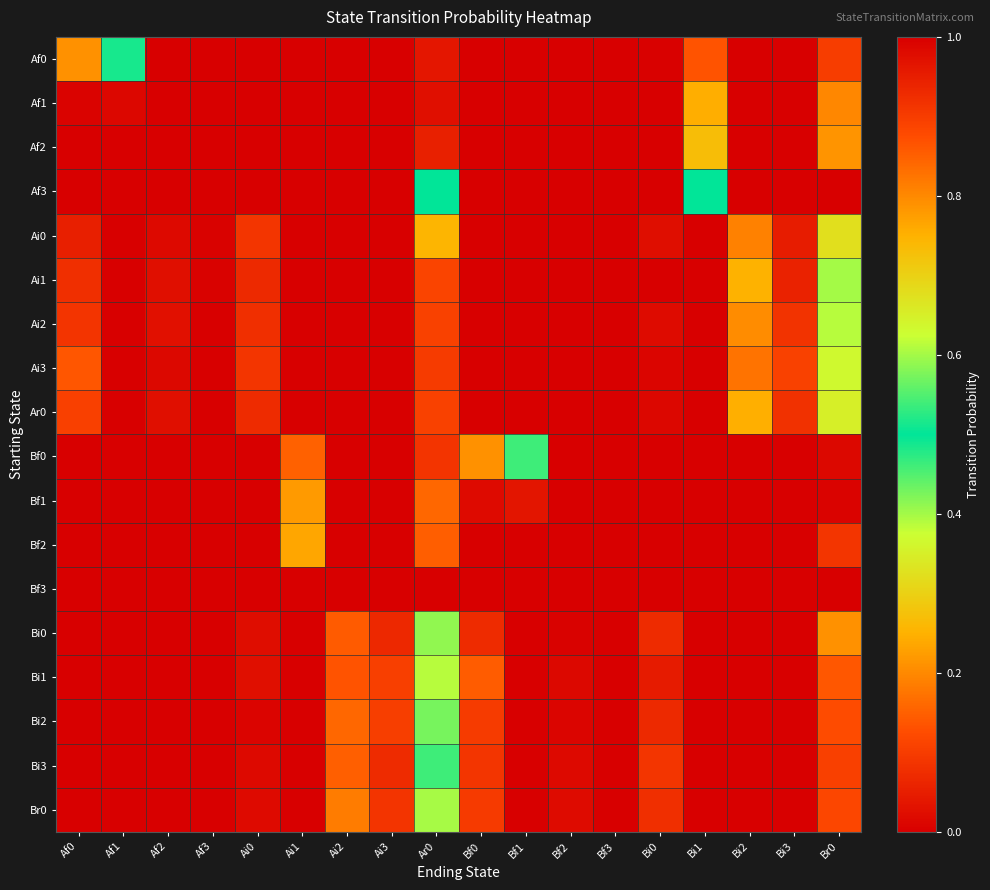

Reading right to left, extract all data points from this chart.

Af0: Br0=0.1	Bi3=0.0	Bi2=0.0	Bi1=0.1	Bi0=0.0	Bf3=0.0	Bf2=0.0	Bf1=0.0	Bf0=0.0	Ar0=0.0	Ai3=0.0	Ai2=0.0	Ai1=0.0	Ai0=0.0	Af3=0.0	Af2=0.0	Af1=0.5	Af0=0.2
Af1: Br0=0.2	Bi3=0.0	Bi2=0.0	Bi1=0.8	Bi0=0.0	Bf3=0.0	Bf2=0.0	Bf1=0.0	Bf0=0.0	Ar0=0.0	Ai3=0.0	Ai2=0.0	Ai1=0.0	Ai0=0.0	Af3=0.0	Af2=0.0	Af1=0.0	Af0=0.0
Af2: Br0=0.2	Bi3=0.0	Bi2=0.0	Bi1=0.7	Bi0=0.0	Bf3=0.0	Bf2=0.0	Bf1=0.0	Bf0=0.0	Ar0=0.1	Ai3=0.0	Ai2=0.0	Ai1=0.0	Ai0=0.0	Af3=0.0	Af2=0.0	Af1=0.0	Af0=0.0
Af3: Br0=0.0	Bi3=0.0	Bi2=0.0	Bi1=0.5	Bi0=0.0	Bf3=0.0	Bf2=0.0	Bf1=0.0	Bf0=0.0	Ar0=0.5	Ai3=0.0	Ai2=0.0	Ai1=0.0	Ai0=0.0	Af3=0.0	Af2=0.0	Af1=0.0	Af0=0.0
Ai0: Br0=0.3	Bi3=0.0	Bi2=0.2	Bi1=0.0	Bi0=0.0	Bf3=0.0	Bf2=0.0	Bf1=0.0	Bf0=0.0	Ar0=0.3	Ai3=0.0	Ai2=0.0	Ai1=0.0	Ai0=0.1	Af3=0.0	Af2=0.0	Af1=0.0	Af0=0.1
Ai1: Br0=0.4	Bi3=0.1	Bi2=0.2	Bi1=0.0	Bi0=0.0	Bf3=0.0	Bf2=0.0	Bf1=0.0	Bf0=0.0	Ar0=0.1	Ai3=0.0	Ai2=0.0	Ai1=0.0	Ai0=0.1	Af3=0.0	Af2=0.0	Af1=0.0	Af0=0.1
Ai2: Br0=0.4	Bi3=0.1	Bi2=0.2	Bi1=0.0	Bi0=0.0	Bf3=0.0	Bf2=0.0	Bf1=0.0	Bf0=0.0	Ar0=0.1	Ai3=0.0	Ai2=0.0	Ai1=0.0	Ai0=0.1	Af3=0.0	Af2=0.0	Af1=0.0	Af0=0.1
Ai3: Br0=0.4	Bi3=0.1	Bi2=0.2	Bi1=0.0	Bi0=0.0	Bf3=0.0	Bf2=0.0	Bf1=0.0	Bf0=0.0	Ar0=0.1	Ai3=0.0	Ai2=0.0	Ai1=0.0	Ai0=0.1	Af3=0.0	Af2=0.0	Af1=0.0	Af0=0.1
Ar0: Br0=0.3	Bi3=0.1	Bi2=0.2	Bi1=0.0	Bi0=0.0	Bf3=0.0	Bf2=0.0	Bf1=0.0	Bf0=0.0	Ar0=0.1	Ai3=0.0	Ai2=0.0	Ai1=0.0	Ai0=0.1	Af3=0.0	Af2=0.0	Af1=0.0	Af0=0.1
Bf0: Br0=0.0	Bi3=0.0	Bi2=0.0	Bi1=0.0	Bi0=0.0	Bf3=0.0	Bf2=0.0	Bf1=0.5	Bf0=0.2	Ar0=0.1	Ai3=0.0	Ai2=0.0	Ai1=0.2	Ai0=0.0	Af3=0.0	Af2=0.0	Af1=0.0	Af0=0.0
Bf1: Br0=0.0	Bi3=0.0	Bi2=0.0	Bi1=0.0	Bi0=0.0	Bf3=0.0	Bf2=0.0	Bf1=0.0	Bf0=0.0	Ar0=0.2	Ai3=0.0	Ai2=0.0	Ai1=0.8	Ai0=0.0	Af3=0.0	Af2=0.0	Af1=0.0	Af0=0.0
Bf2: Br0=0.1	Bi3=0.0	Bi2=0.0	Bi1=0.0	Bi0=0.0	Bf3=0.0	Bf2=0.0	Bf1=0.0	Bf0=0.0	Ar0=0.1	Ai3=0.0	Ai2=0.0	Ai1=0.8	Ai0=0.0	Af3=0.0	Af2=0.0	Af1=0.0	Af0=0.0
Bf3: Br0=0.0	Bi3=0.0	Bi2=0.0	Bi1=0.0	Bi0=0.0	Bf3=0.0	Bf2=0.0	Bf1=0.0	Bf0=0.0	Ar0=1.0	Ai3=0.0	Ai2=0.0	Ai1=0.0	Ai0=0.0	Af3=0.0	Af2=0.0	Af1=0.0	Af0=0.0
Bi0: Br0=0.2	Bi3=0.0	Bi2=0.0	Bi1=0.0	Bi0=0.1	Bf3=0.0	Bf2=0.0	Bf1=0.0	Bf0=0.1	Ar0=0.4	Ai3=0.1	Ai2=0.1	Ai1=0.0	Ai0=0.0	Af3=0.0	Af2=0.0	Af1=0.0	Af0=0.0
Bi1: Br0=0.1	Bi3=0.0	Bi2=0.0	Bi1=0.0	Bi0=0.0	Bf3=0.0	Bf2=0.0	Bf1=0.0	Bf0=0.1	Ar0=0.4	Ai3=0.1	Ai2=0.1	Ai1=0.0	Ai0=0.0	Af3=0.0	Af2=0.0	Af1=0.0	Af0=0.0
Bi2: Br0=0.1	Bi3=0.0	Bi2=0.0	Bi1=0.0	Bi0=0.1	Bf3=0.0	Bf2=0.0	Bf1=0.0	Bf0=0.1	Ar0=0.4	Ai3=0.1	Ai2=0.2	Ai1=0.0	Ai0=0.0	Af3=0.0	Af2=0.0	Af1=0.0	Af0=0.0
Bi3: Br0=0.1	Bi3=0.0	Bi2=0.0	Bi1=0.0	Bi0=0.1	Bf3=0.0	Bf2=0.0	Bf1=0.0	Bf0=0.1	Ar0=0.5	Ai3=0.1	Ai2=0.1	Ai1=0.0	Ai0=0.0	Af3=0.0	Af2=0.0	Af1=0.0	Af0=0.0
Br0: Br0=0.1	Bi3=0.0	Bi2=0.0	Bi1=0.0	Bi0=0.1	Bf3=0.0	Bf2=0.0	Bf1=0.0	Bf0=0.1	Ar0=0.4	Ai3=0.1	Ai2=0.2	Ai1=0.0	Ai0=0.0	Af3=0.0	Af2=0.0	Af1=0.0	Af0=0.0